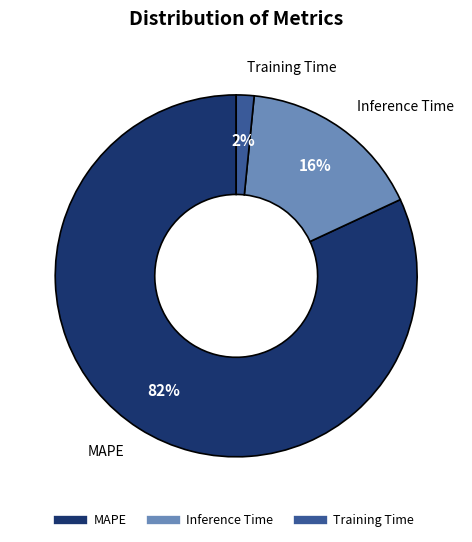

Is MAPE the majority of the pie?

Yes